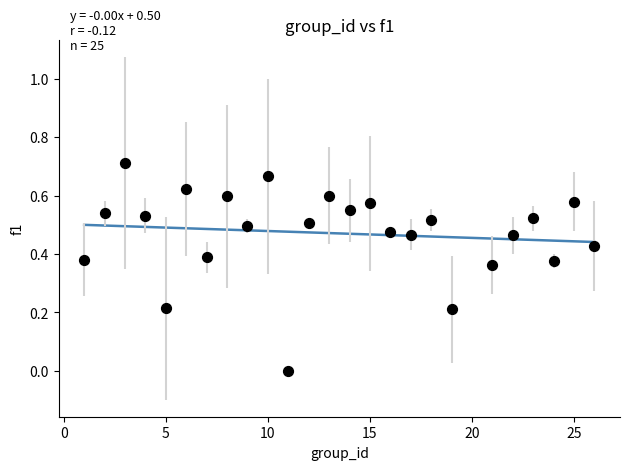

What is the range of X values (max minus min)?

25.0